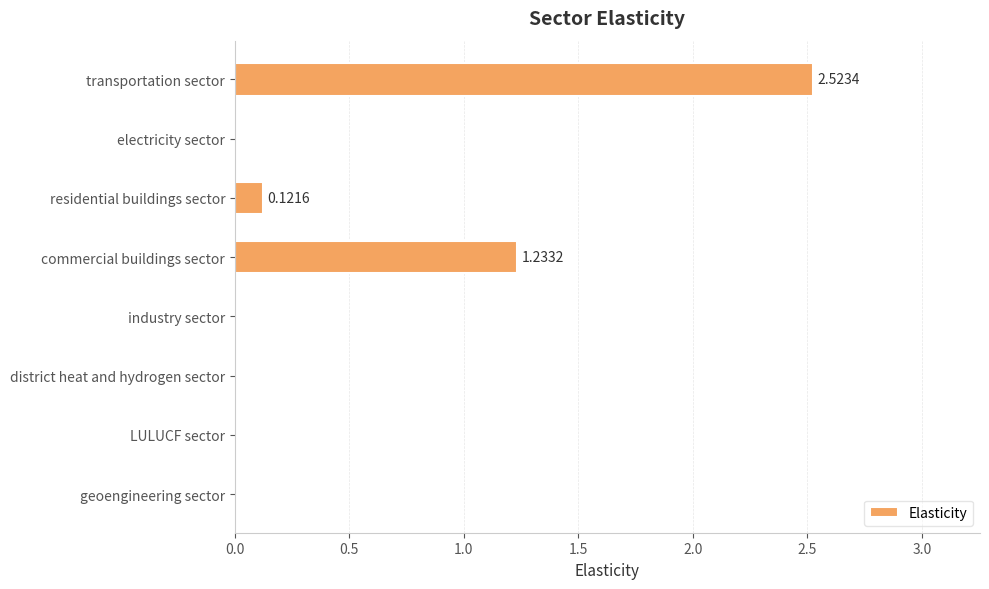

How many series are shown in this chart?

1